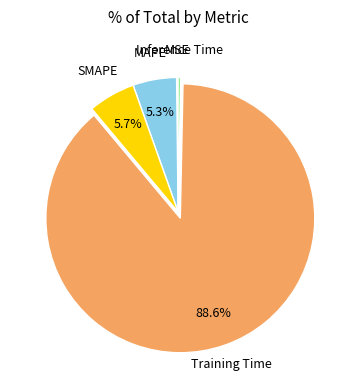

True or false: Training Time accounts for 89% of the total.

True